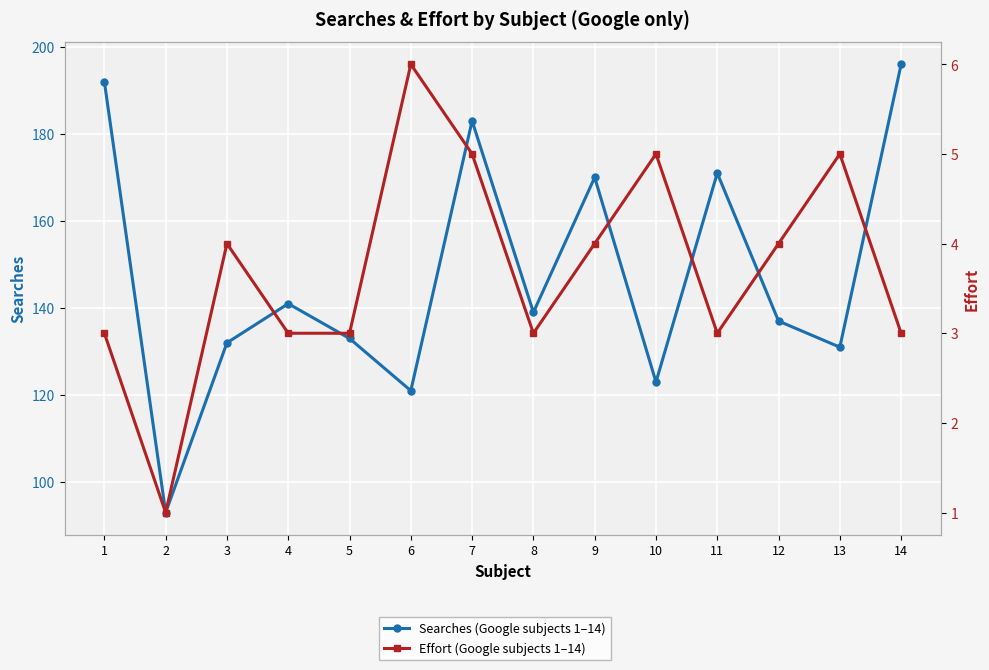

Where is the first local minimum for Searches (Google subjects 1–14)?

2